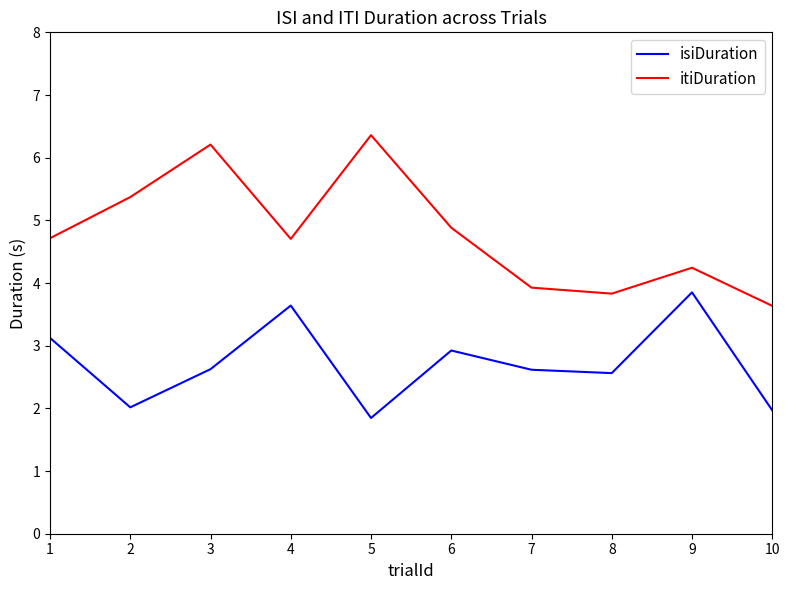

At which label does isiDuration first exceed 2?

1